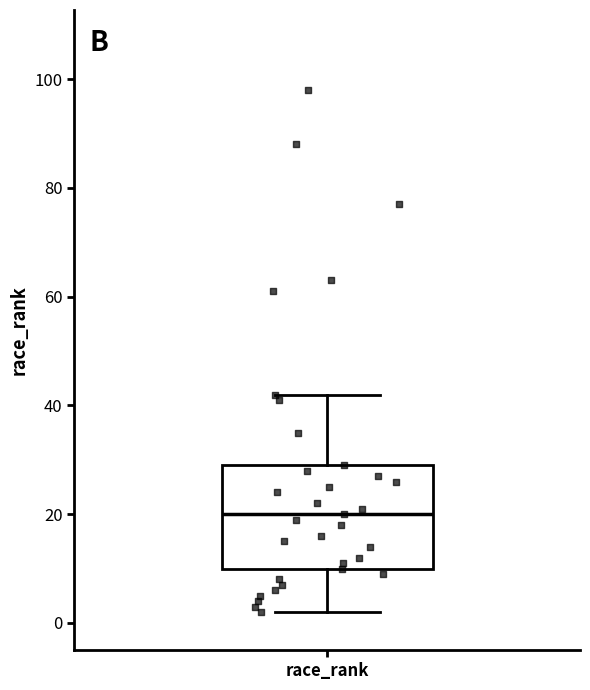

Where does the upper whisker of the box for race_rank end on the y-axis? The values are not printed on the chart, so give them approximately, as read against the axis.

42